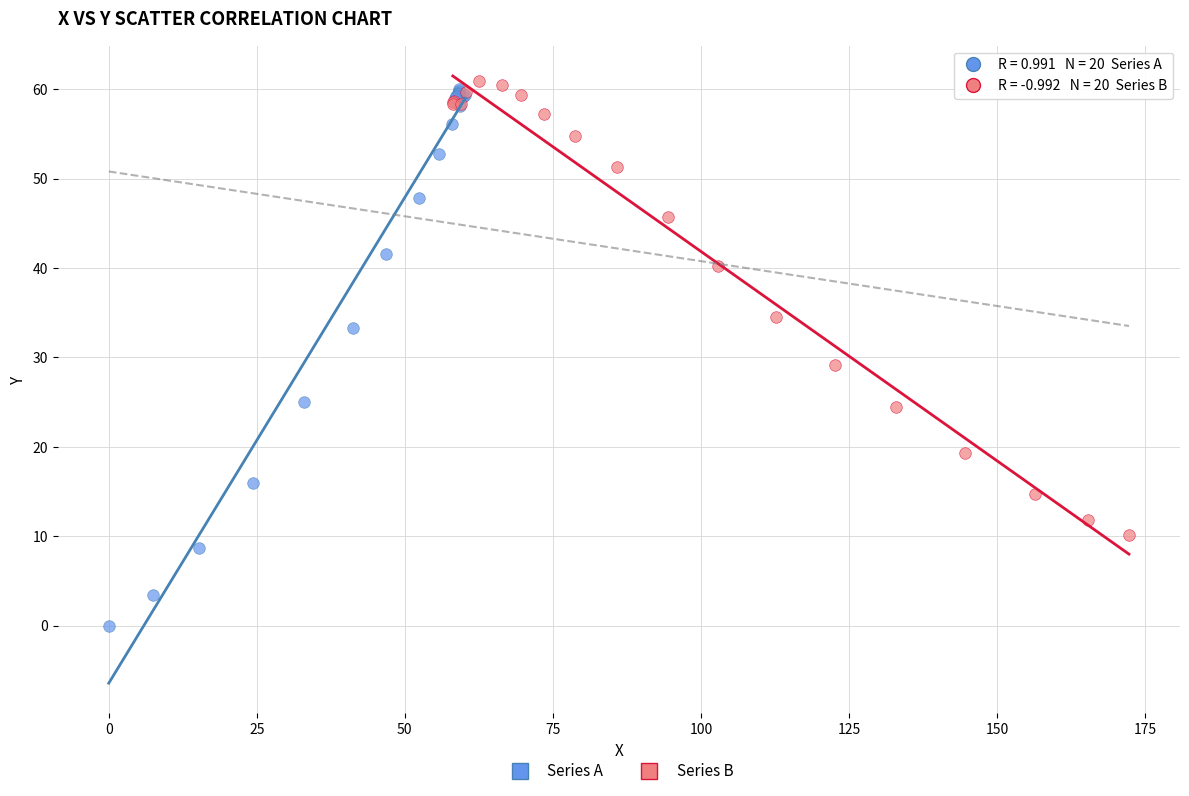

Which series has the widest spread of Y values?

Series A